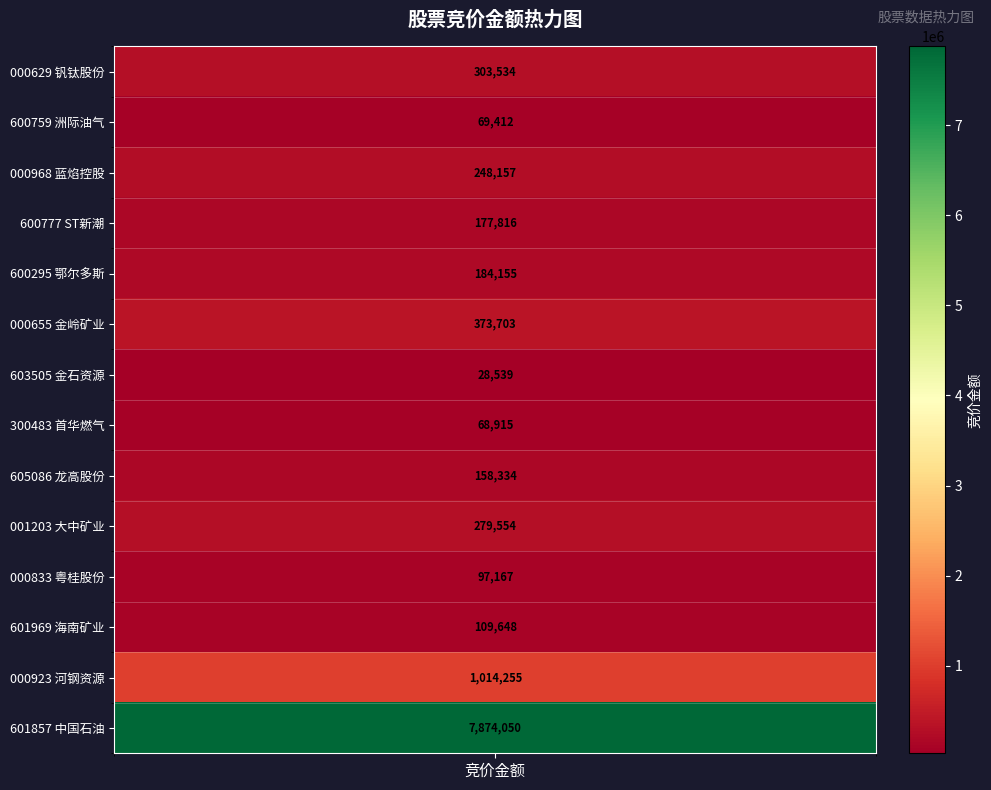

What is the minimum value shown in the chart?

28539